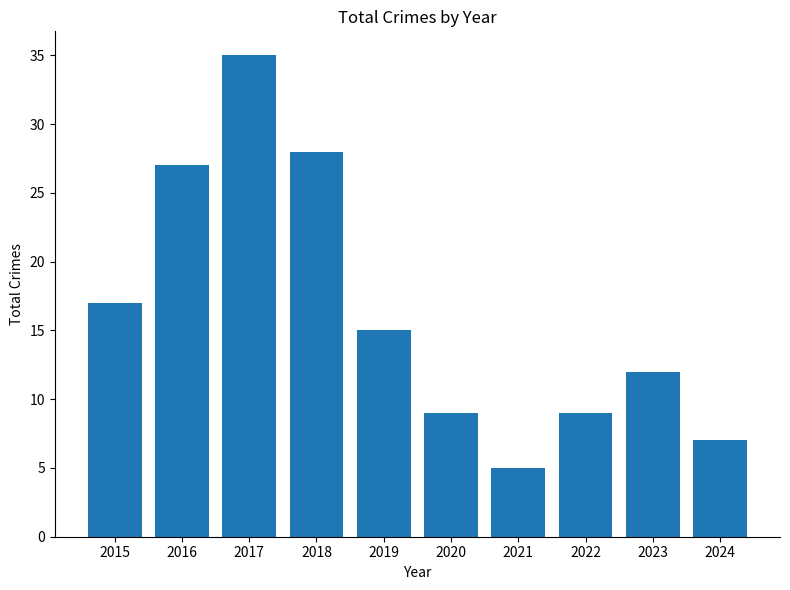

What is the maximum value shown in the chart?

35